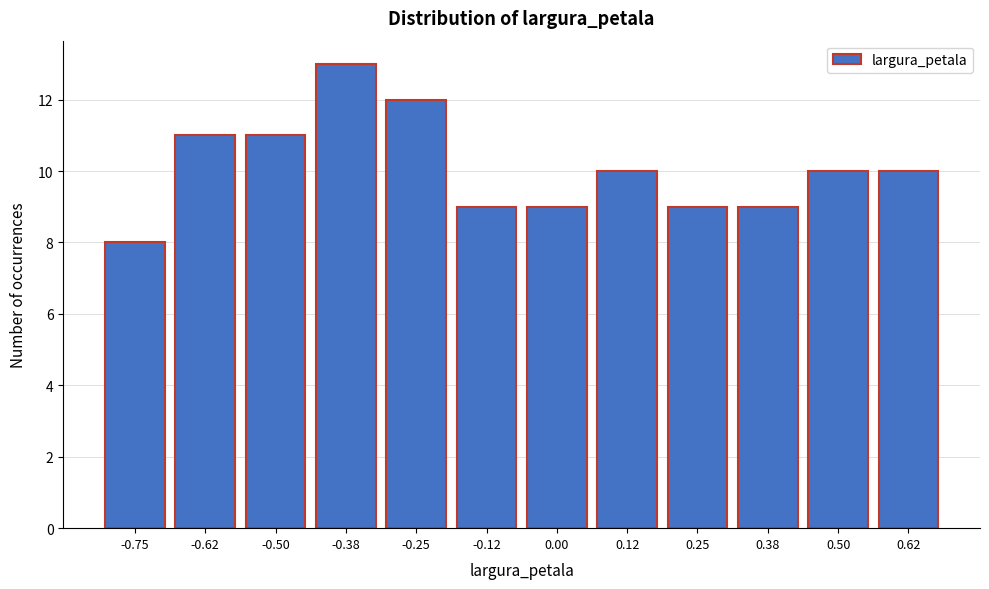

Reading left to right, what are all the values shown in this chart?

8	11	11	13	12	9	9	10	9	9	10	10